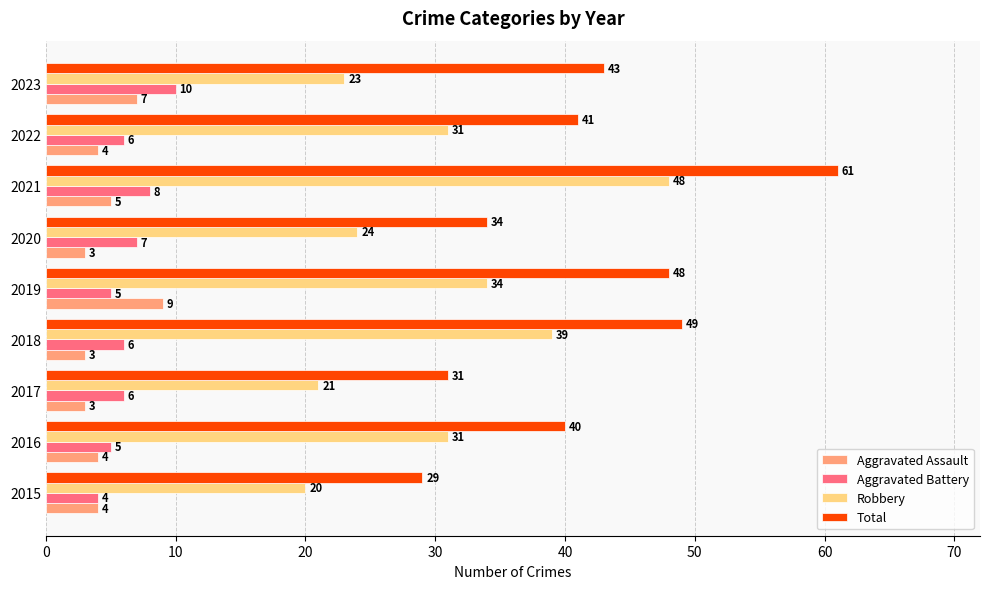

What are all the series names shown in the legend?

Aggravated Assault, Aggravated Battery, Robbery, Total